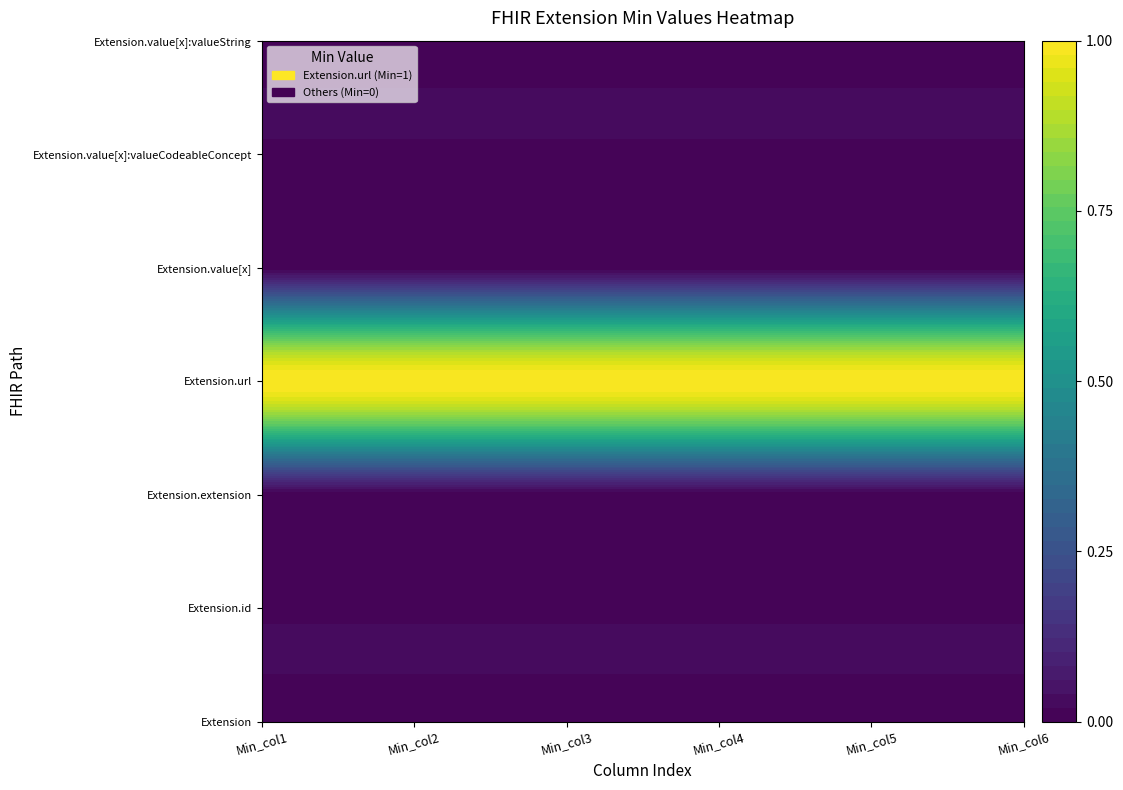

Which series has the widest spread of values?

Extension